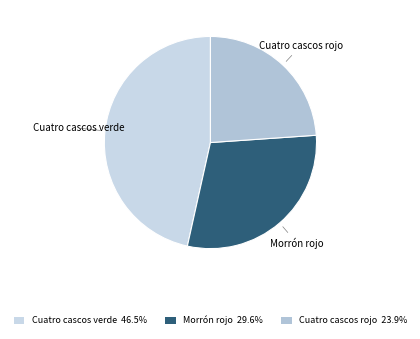

How many slices are in this pie chart?

3